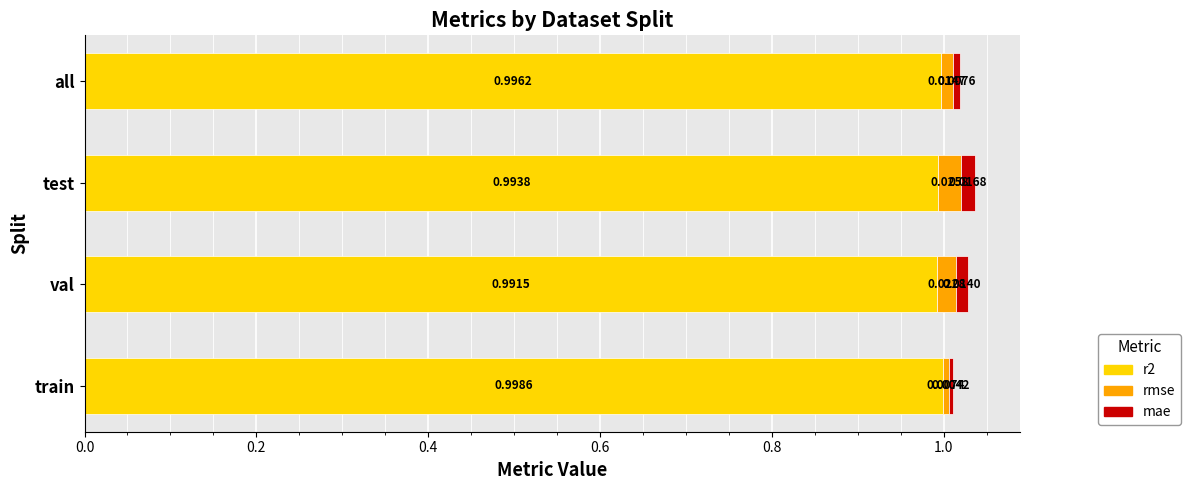

At which category is the sum across all series the highest?

test